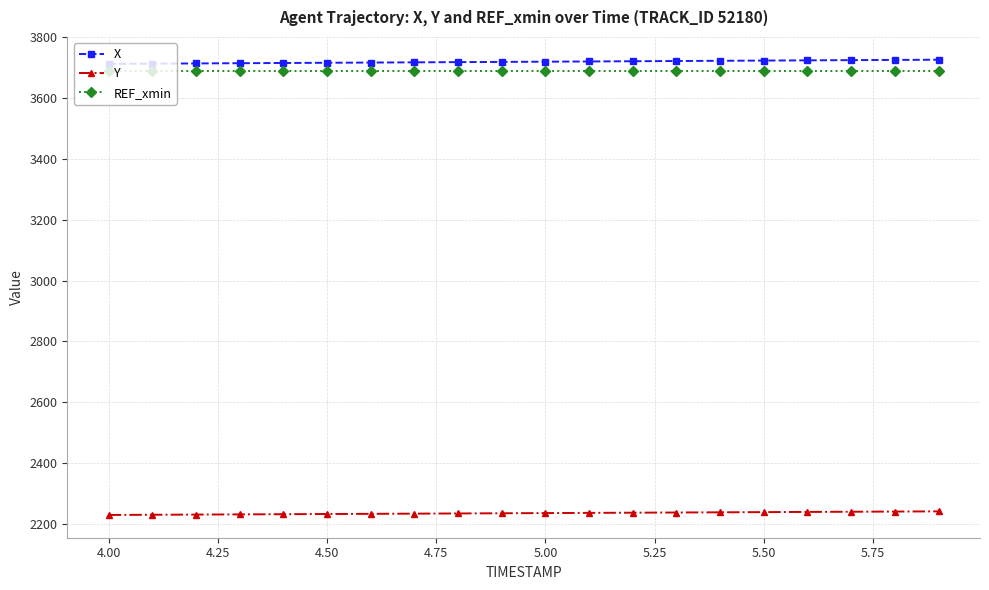

What is the lowest value of the Y series?

2229.9